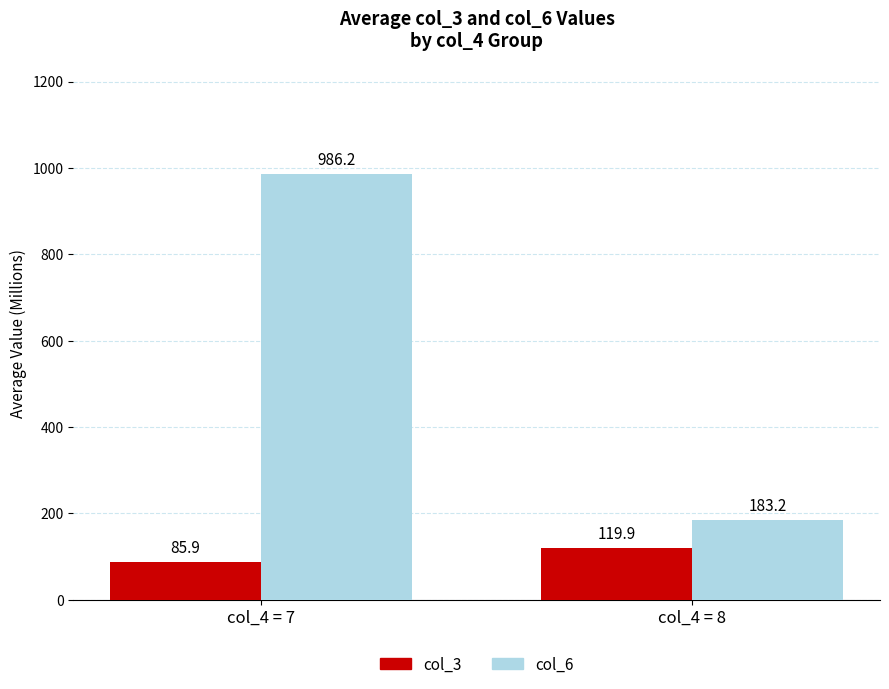

Which label corresponds to the smallest value in the chart?

col_4 = 7